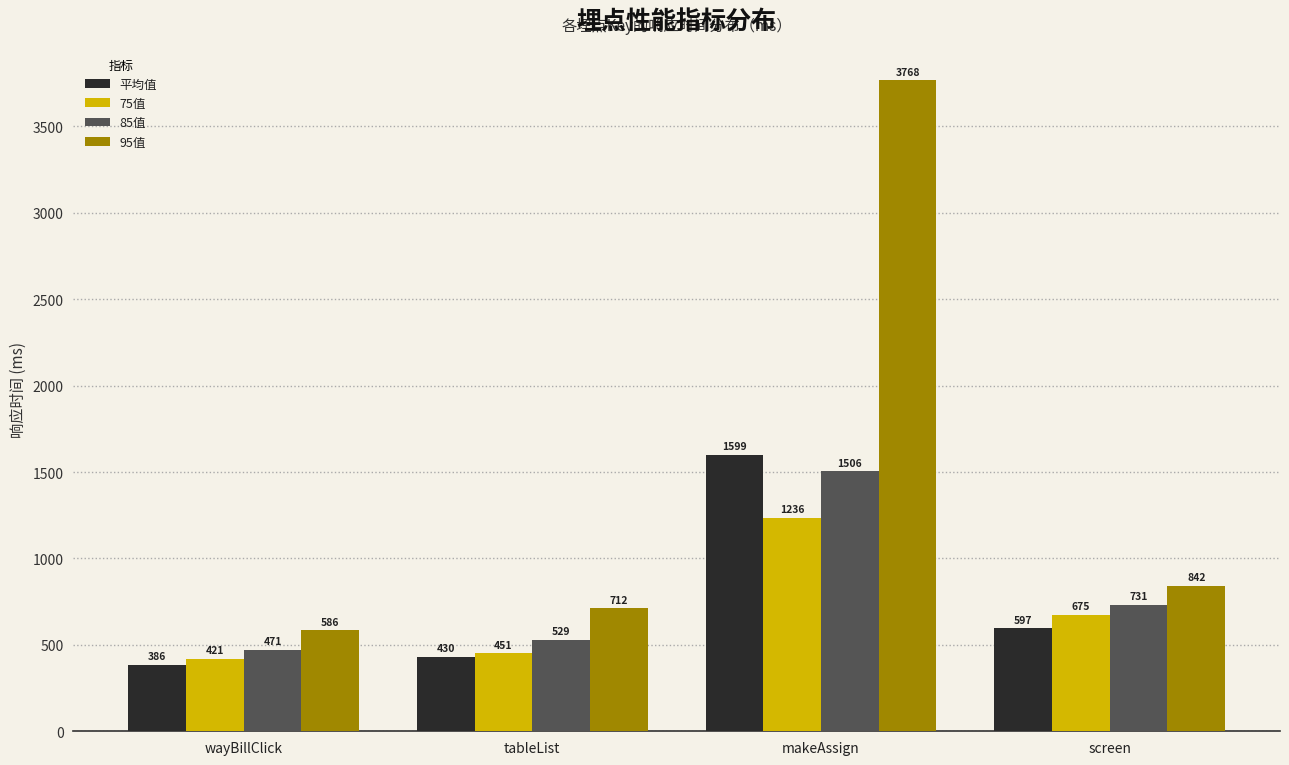

How many data points does each series have?

4